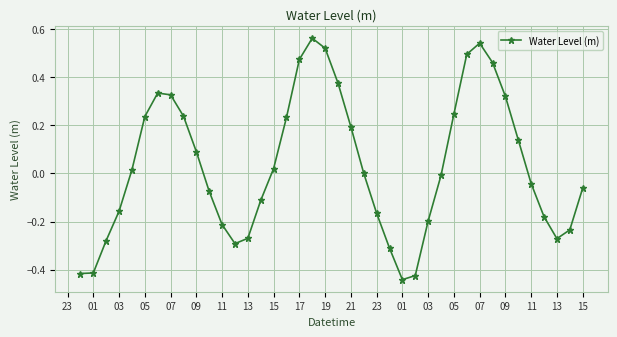

True or false: the data has more than 2 interior local peaks.

True